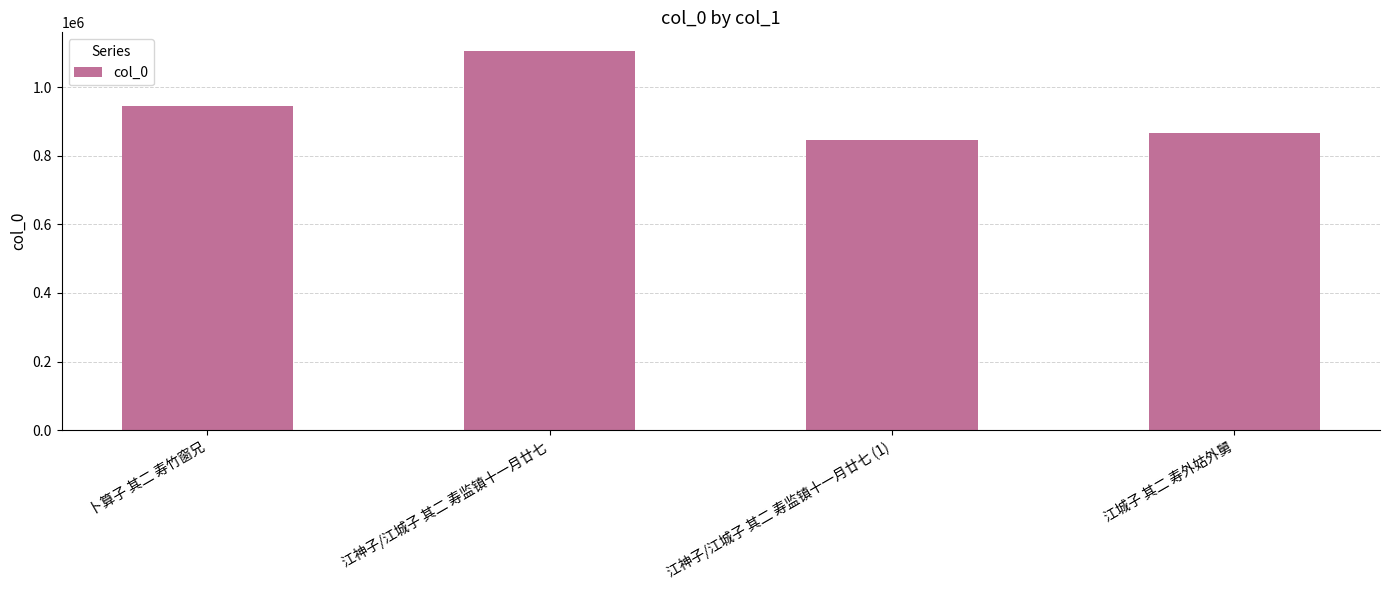

How many series are shown in this chart?

1